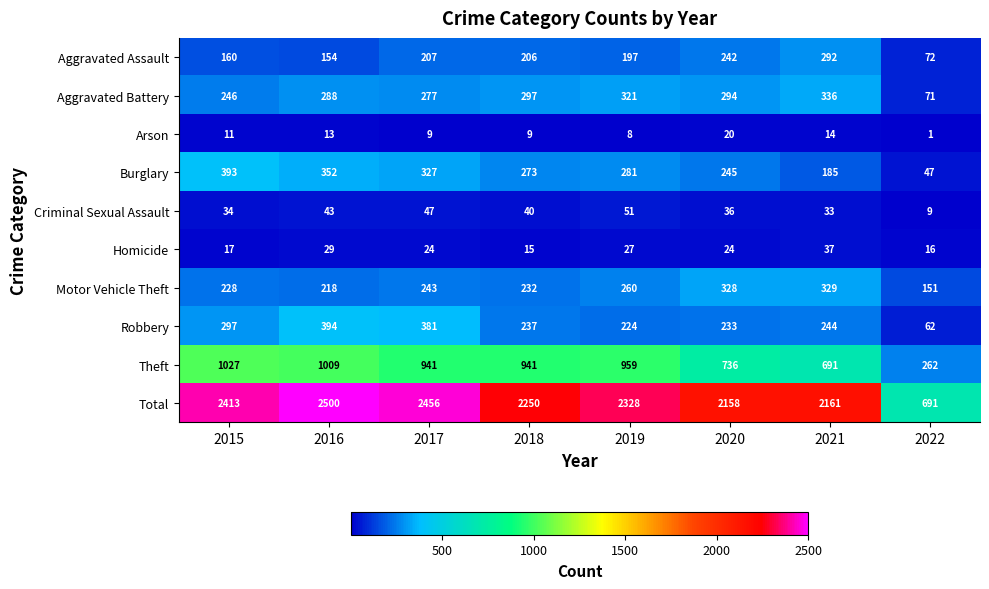

What is the sum of the Total values at 2019 and 2021?

4489